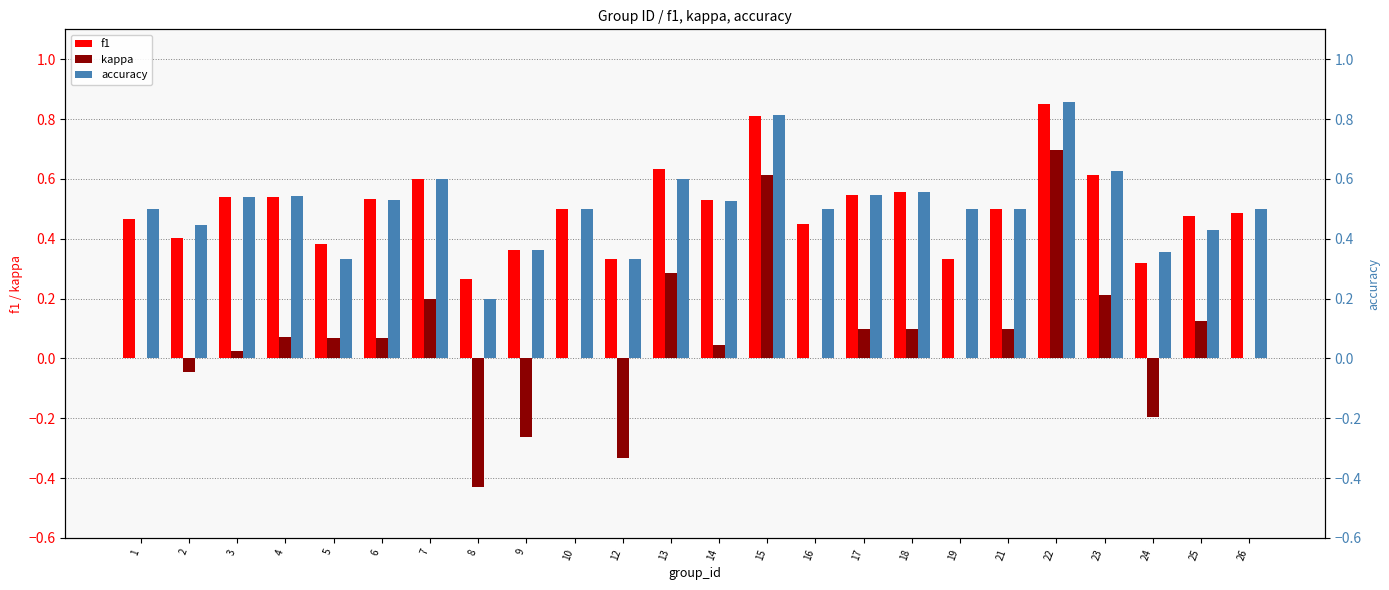

What is the difference between the f1 values at 12 and 10?

0.2